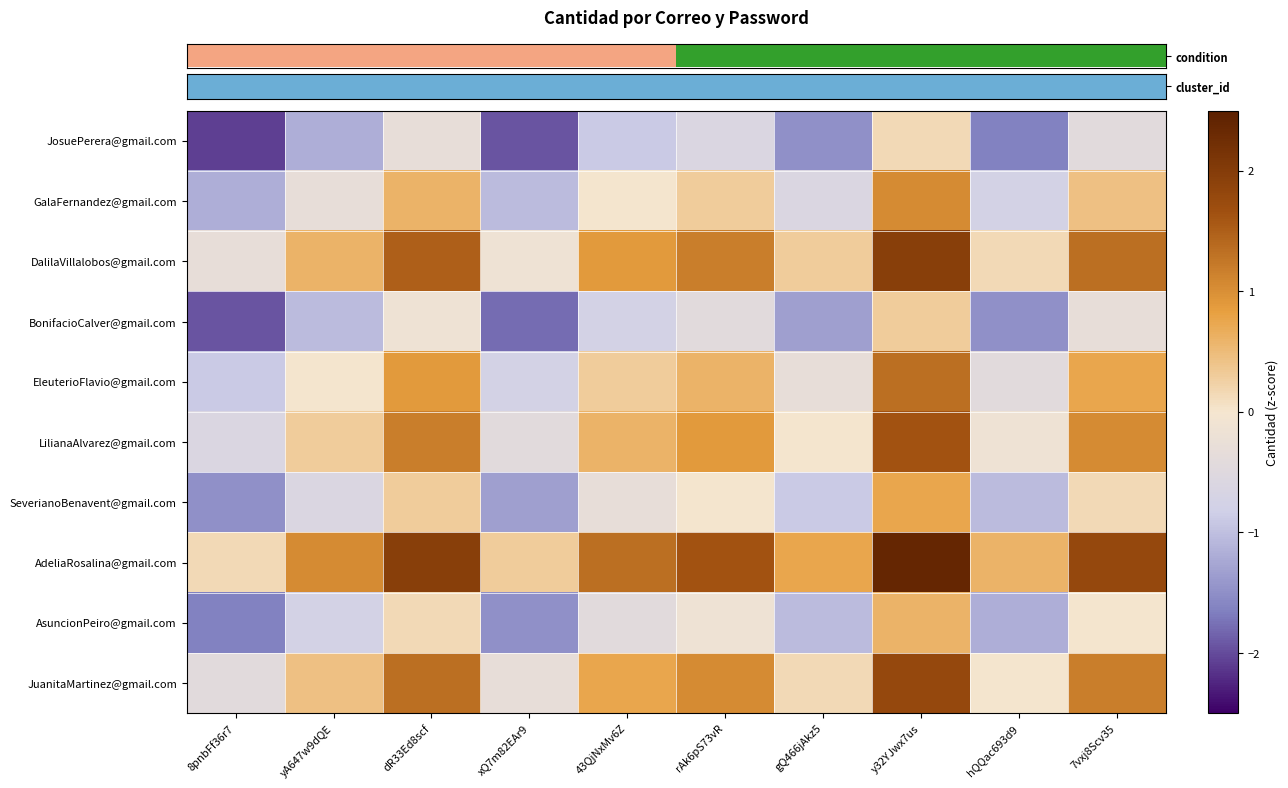

Which has a higher value, gQ466jAkz5 or 7vxj8Scv35?

7vxj8Scv35